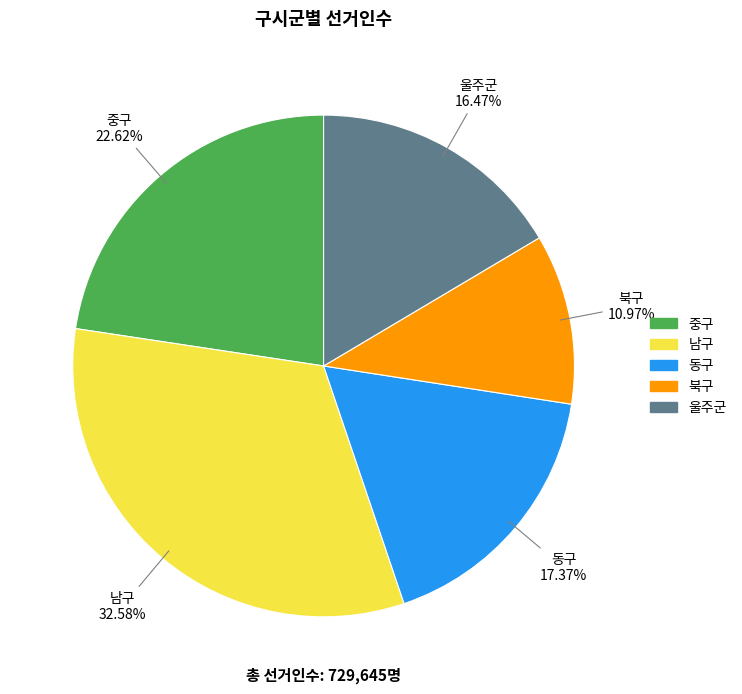

What percentage is the 중구 slice, to the nearest percent?

23%